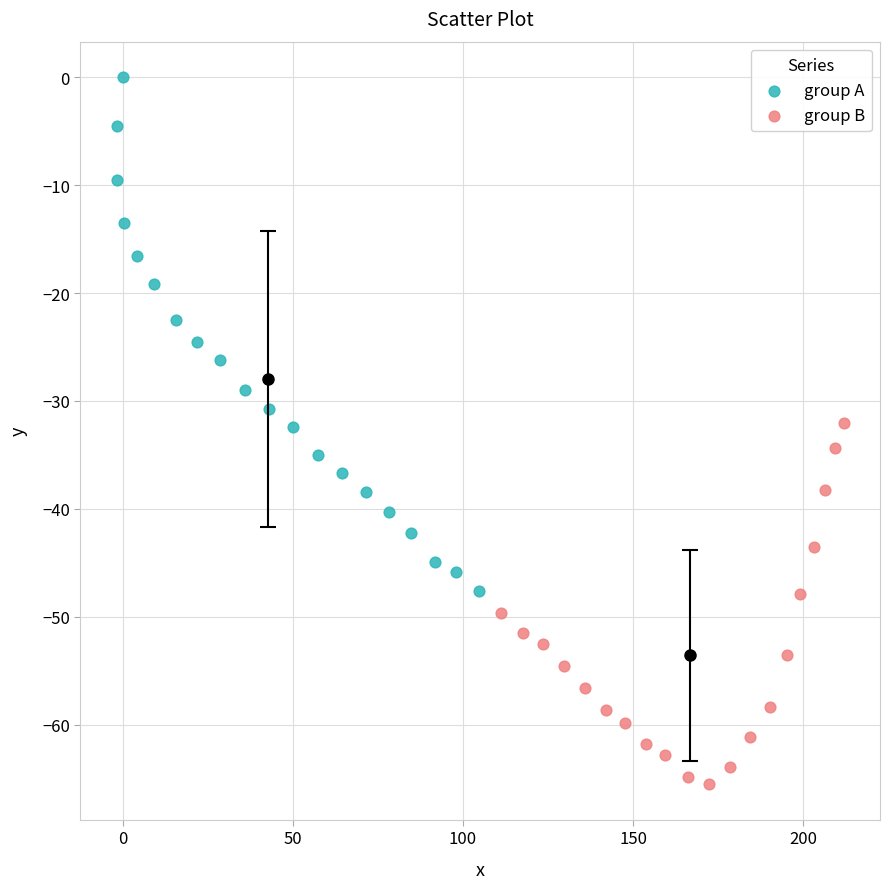

Which series contains the lowest Y value?

group B